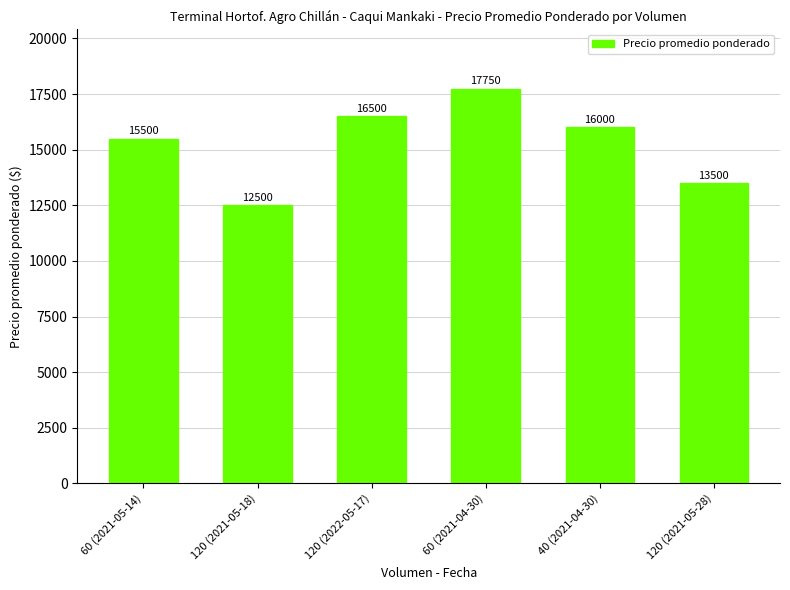

Rank the categories by value from highest to lowest.

60 (2021-04-30), 120 (2022-05-17), 40 (2021-04-30), 60 (2021-05-14), 120 (2021-05-28), 120 (2021-05-18)